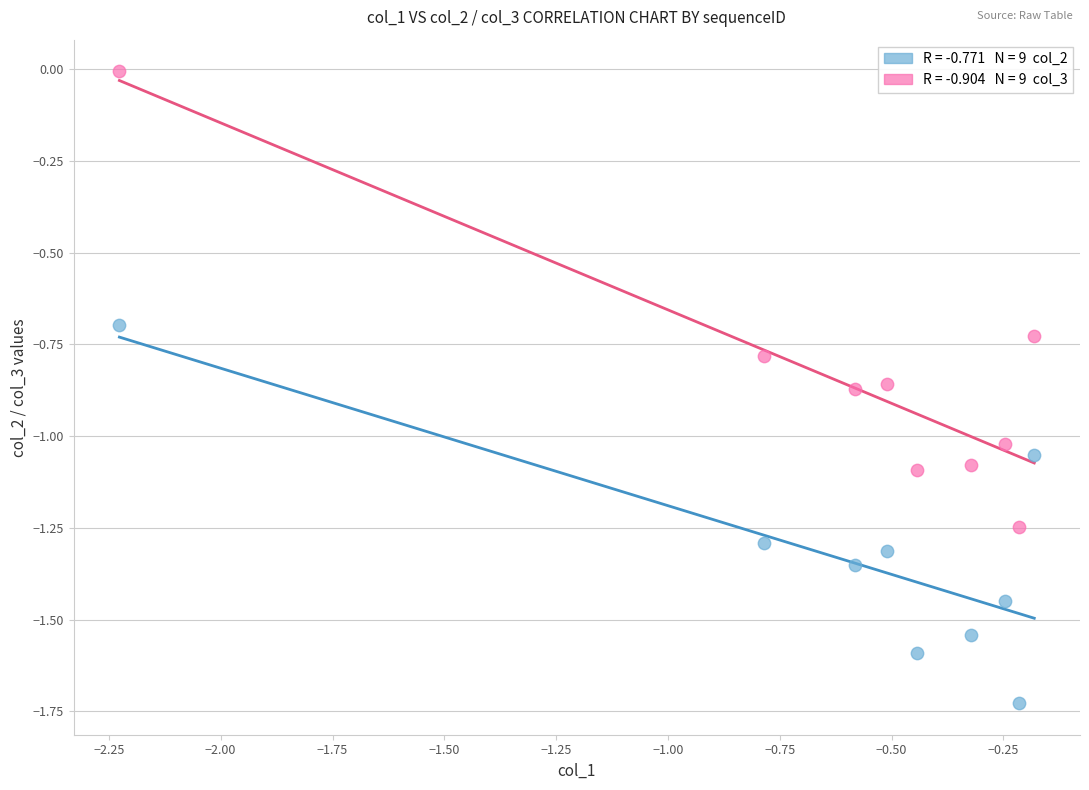

Across all data points, what is the range of X values (max minus min)?

2.0